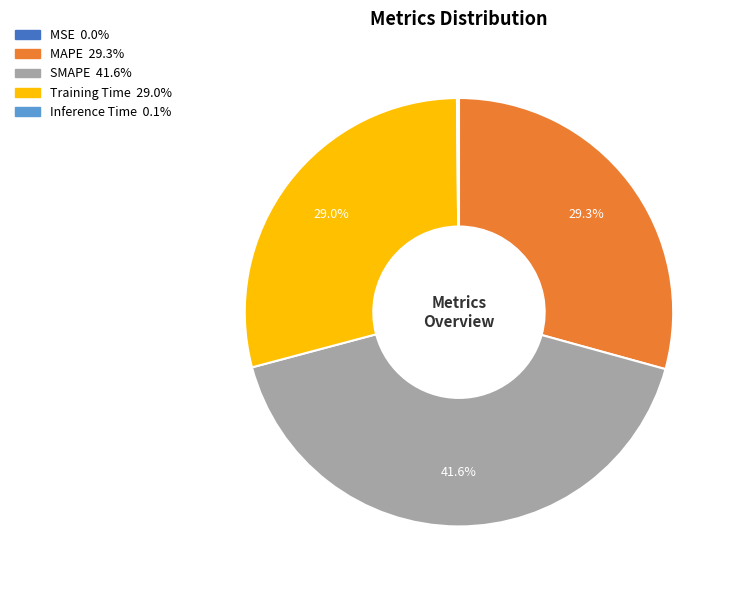

True or false: SMAPE accounts for 42% of the total.

True